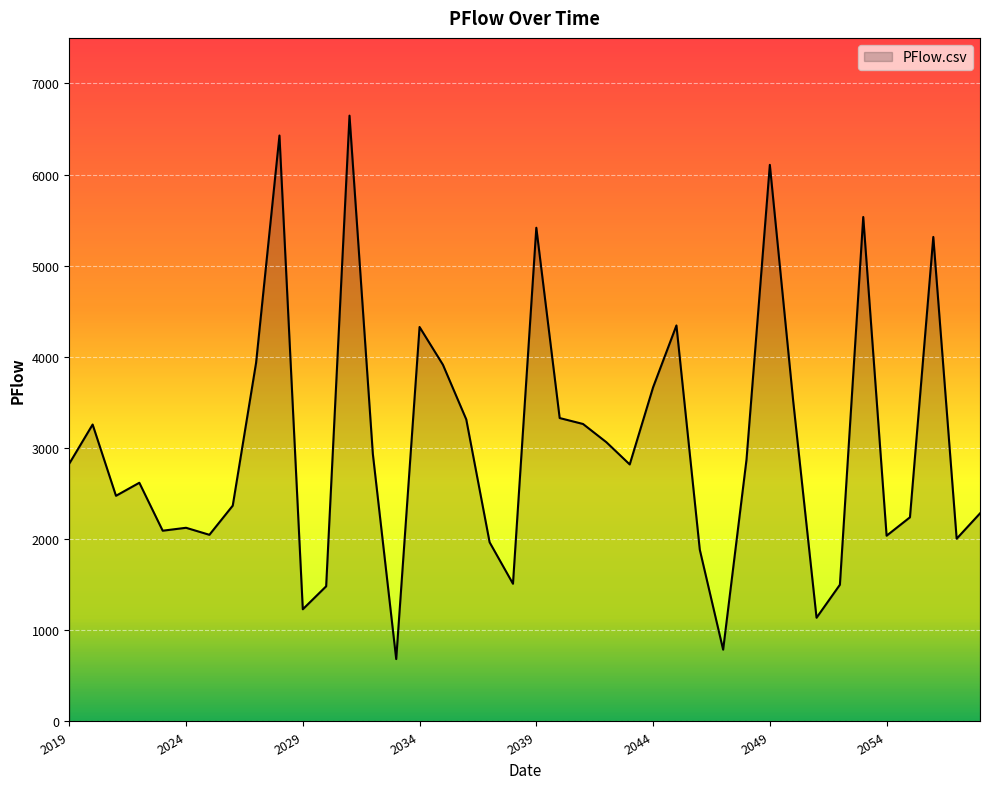

What is the smallest value displayed?

684.6